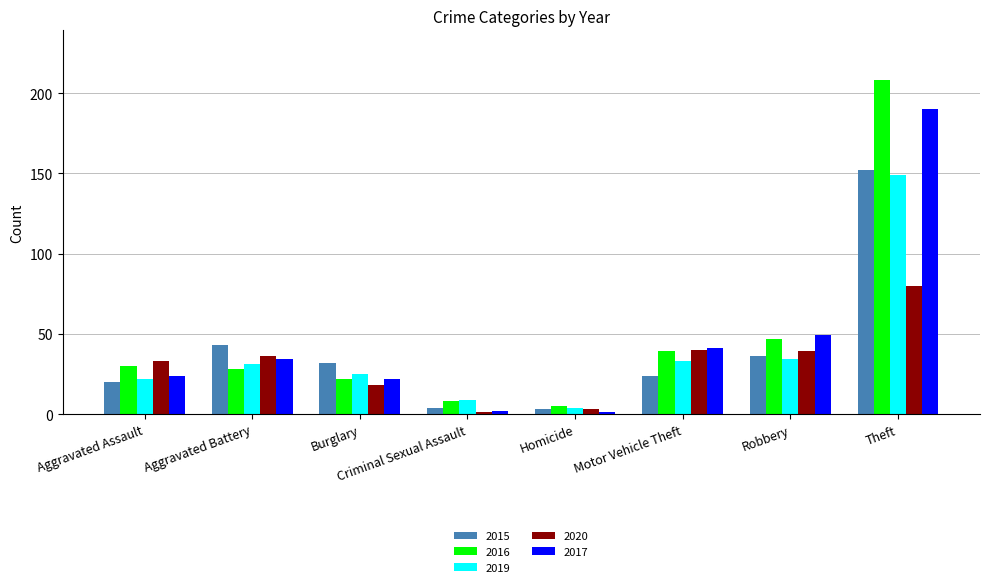

At which category does the chart reach its peak across all series?

Theft